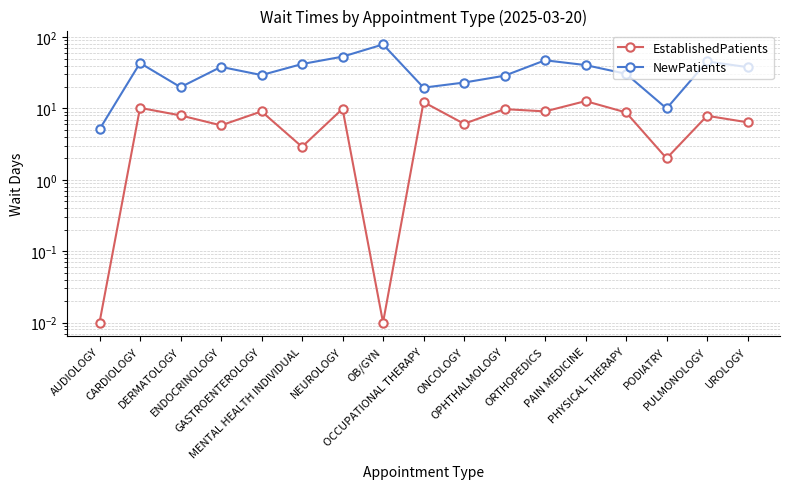

At DERMATOLOGY, list the series in order from smallest to largest.

EstablishedPatients, NewPatients